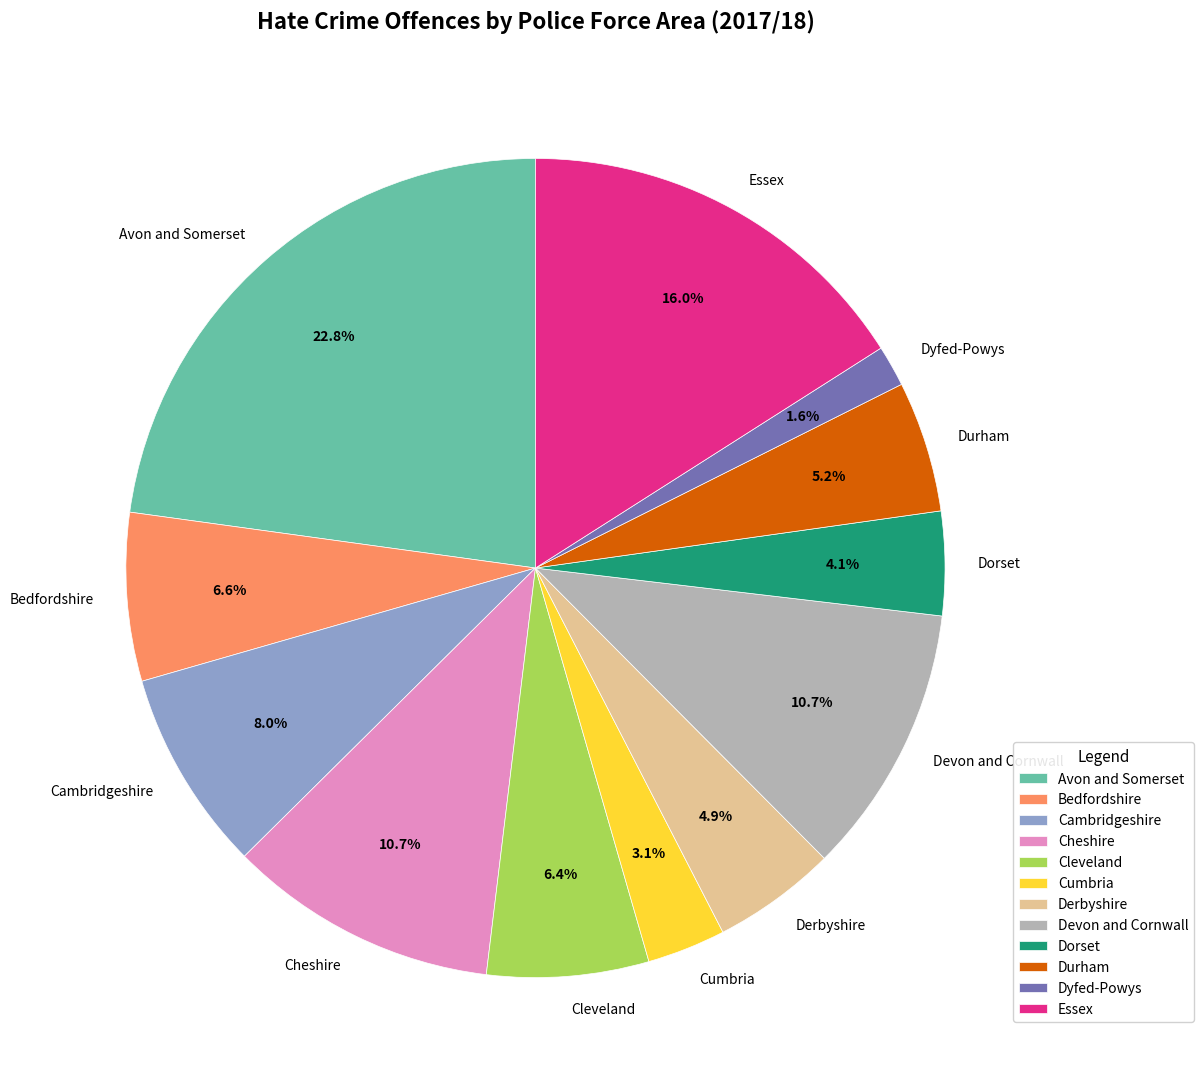

What is the ratio of the value at Durham to the value at Cleveland?

0.8